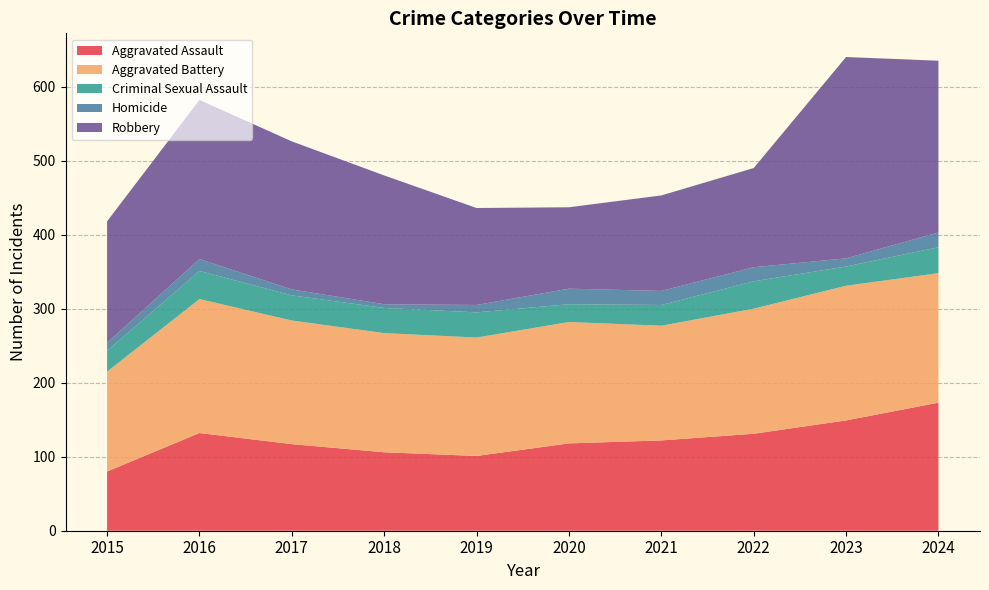

Reading left to right, what are all the values shown in this chart?

Aggravated Assault: 80	132	117	106	101	118	122	131	149	173
Aggravated Battery: 135	181	167	161	160	164	155	169	182	175
Criminal Sexual Assault: 28	38	34	34	34	24	28	37	26	35
Homicide: 11	16	8	5	10	21	19	19	11	20
Robbery: 164	215	200	174	131	110	129	134	272	232